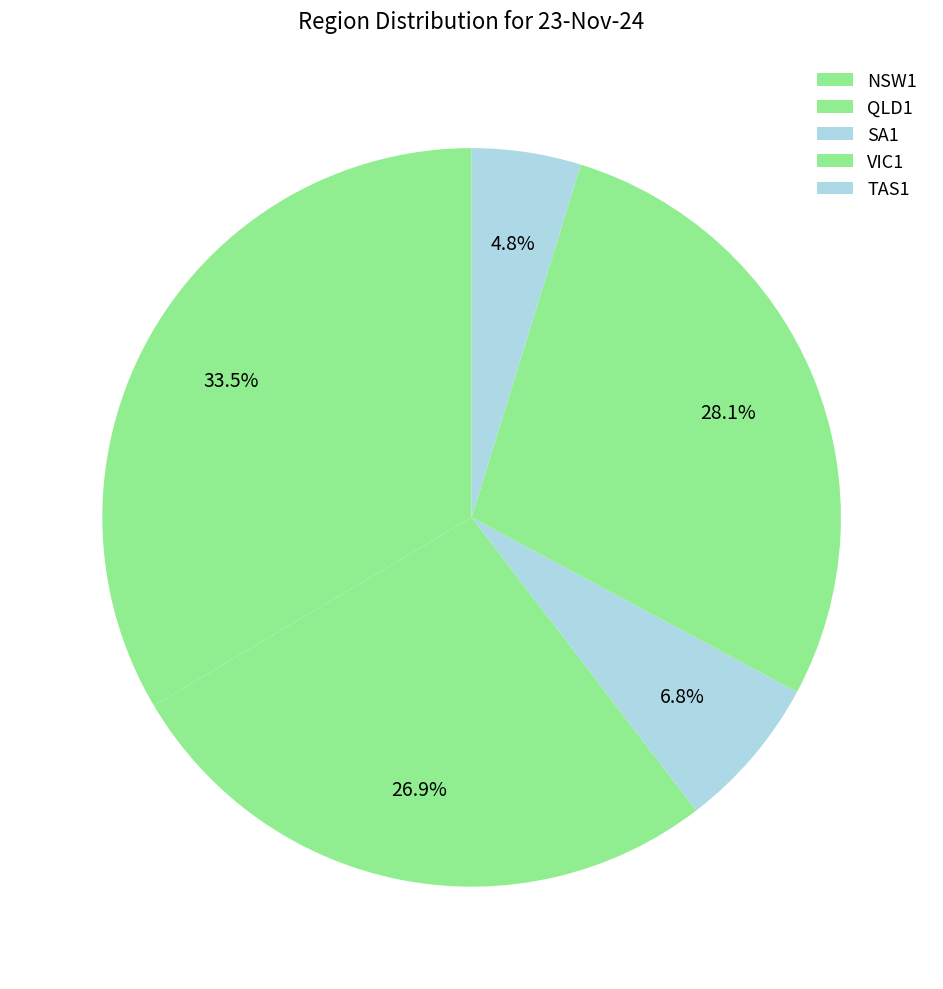

Which category has the biggest portion of the pie?

NSW1